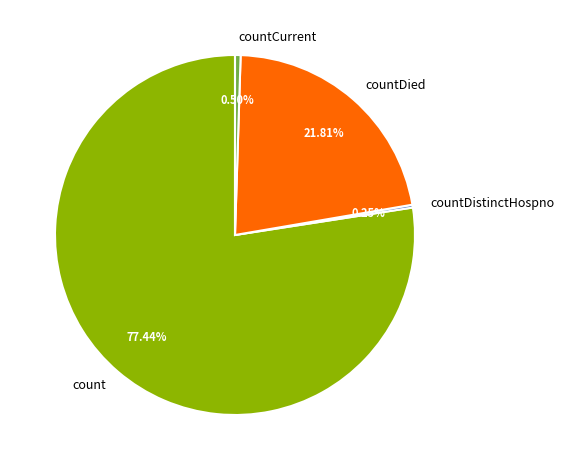

What is the majority slice?

count